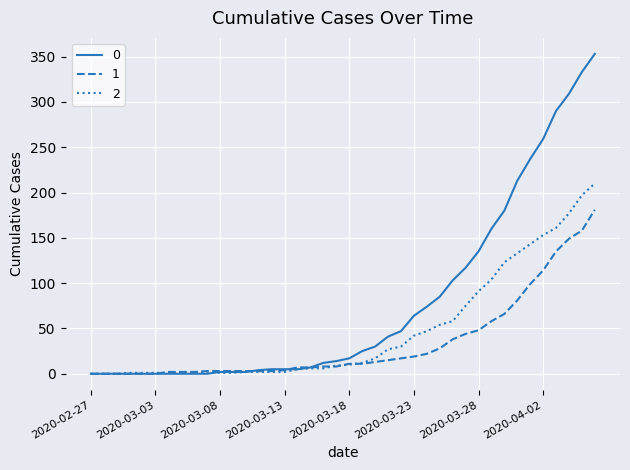

List the series in order of their peak value, highest first.

0, 2, 1